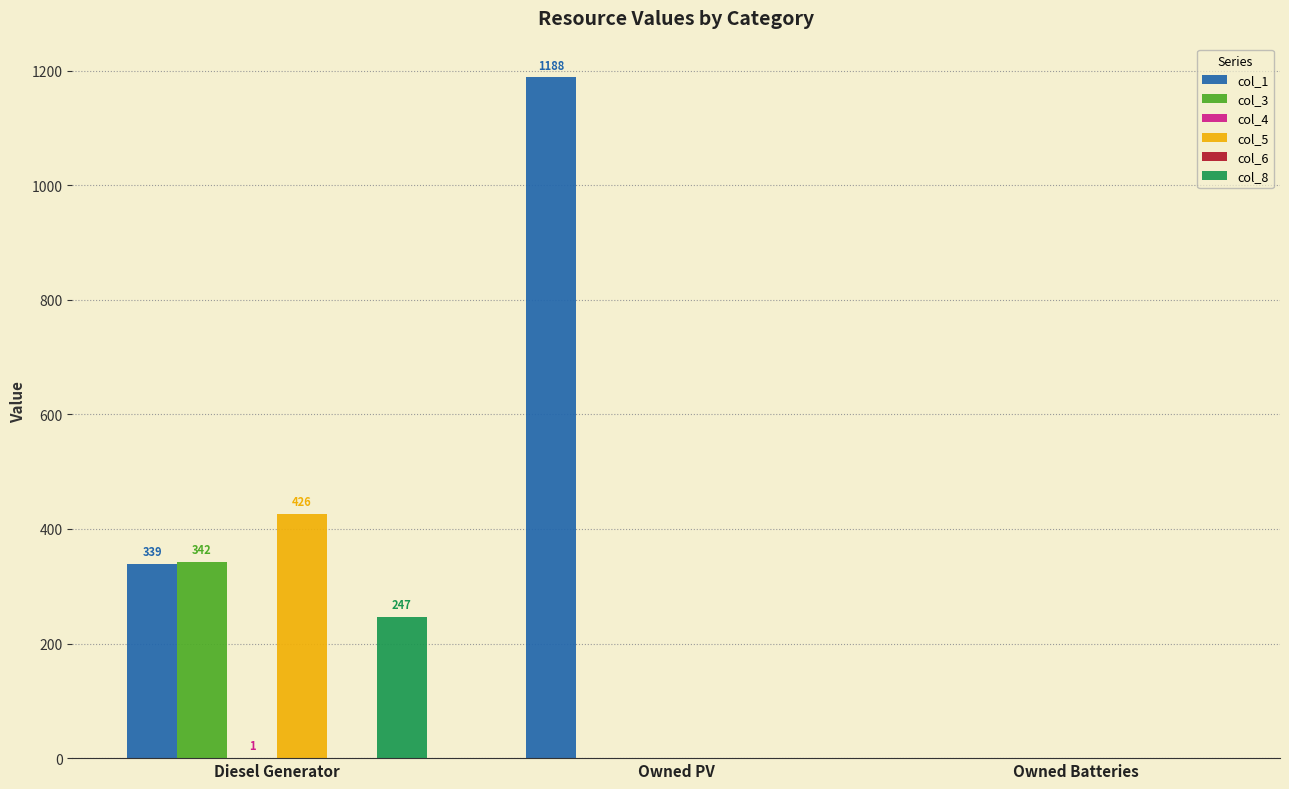

Which series changed the most between Owned PV and Owned Batteries?

col_1